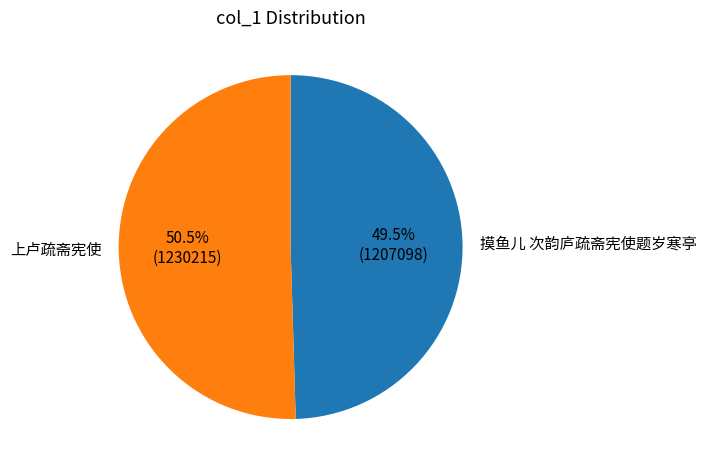

What is the smallest slice in the pie chart?

摸鱼儿 次韵庐疏斋宪使题岁寒亭